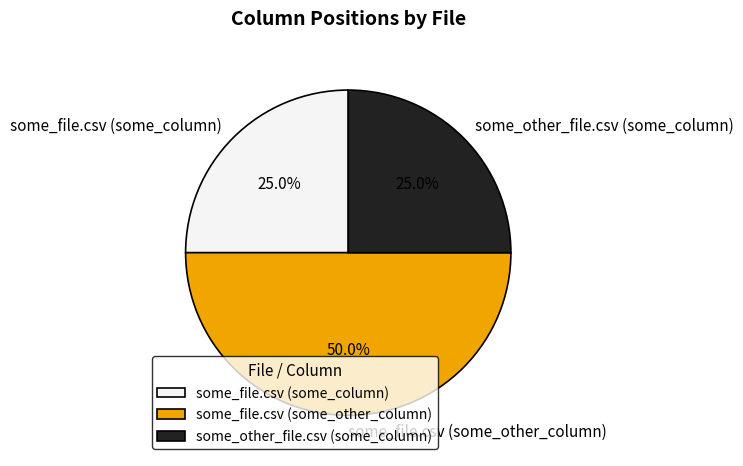

Count the number of slices in the pie.

3